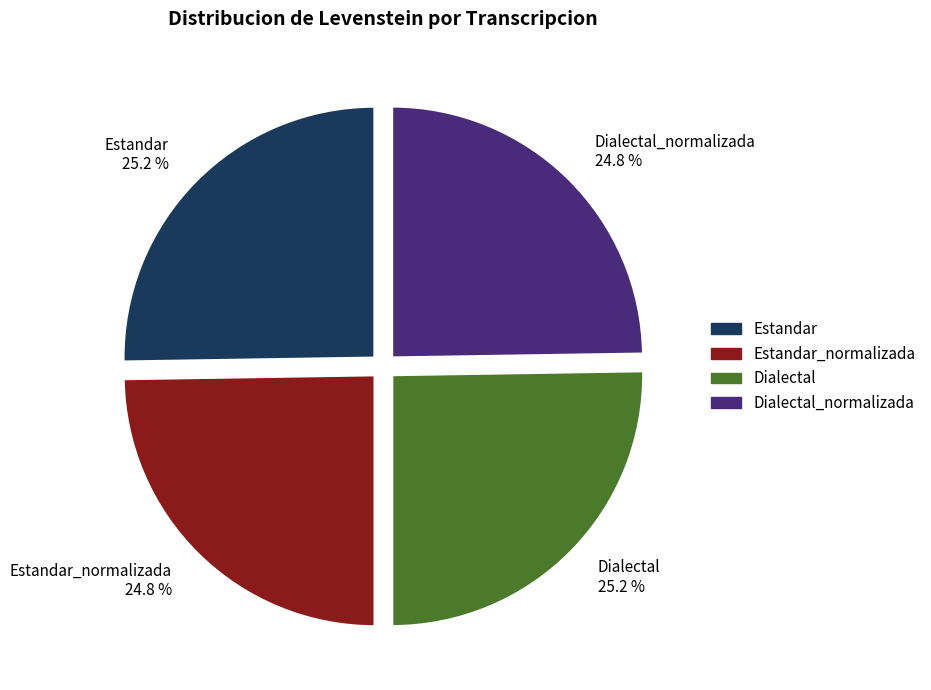

What percentage do Estandar_normalizada 24.8 % and Dialectal 25.2 % together represent?

50.0%